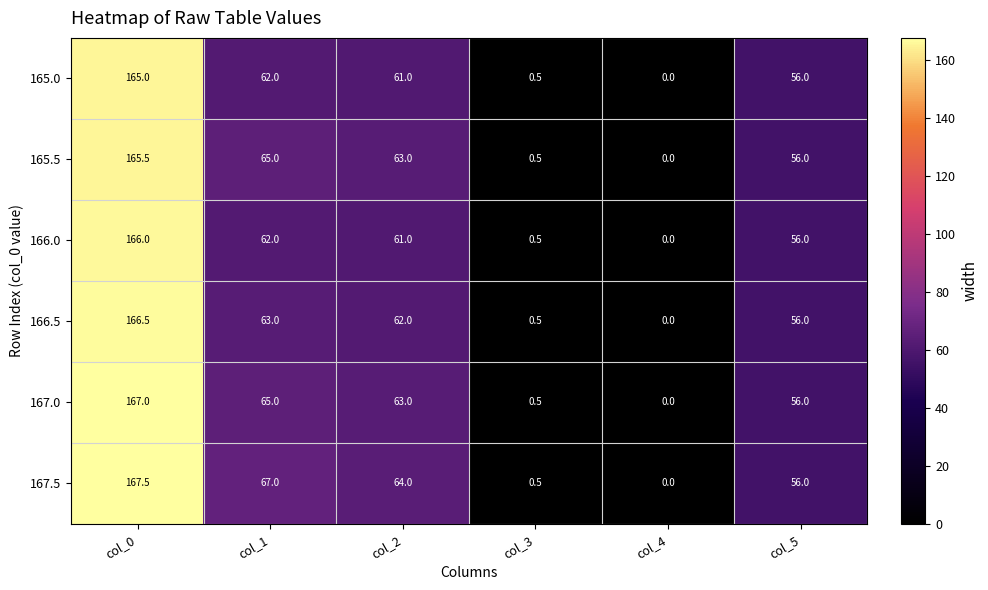

What is the average value of the 166.5 series?

58.0